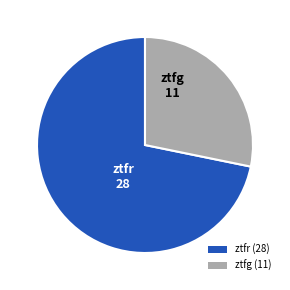

Which slice is the smallest?

ztfg